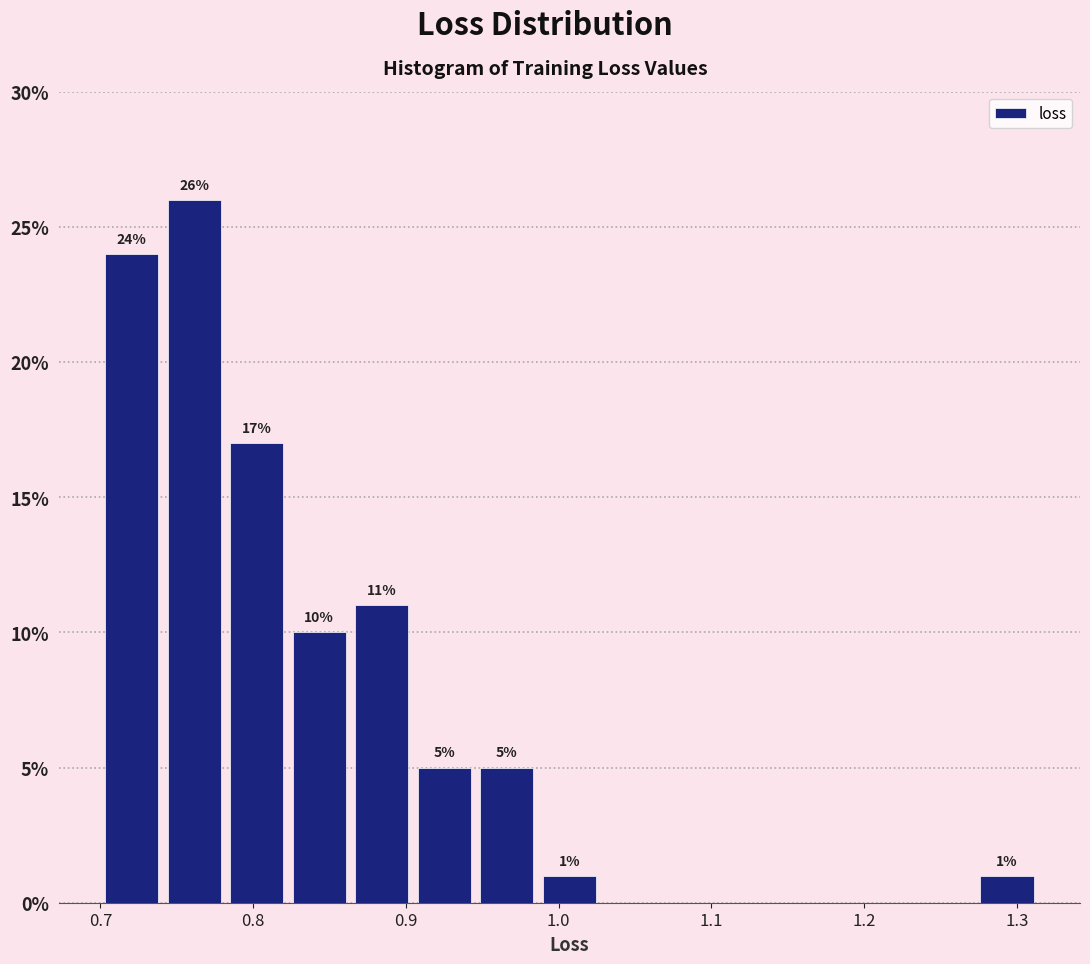

Over which range of the x-axis is the bar tallest?

0.74 to 0.78